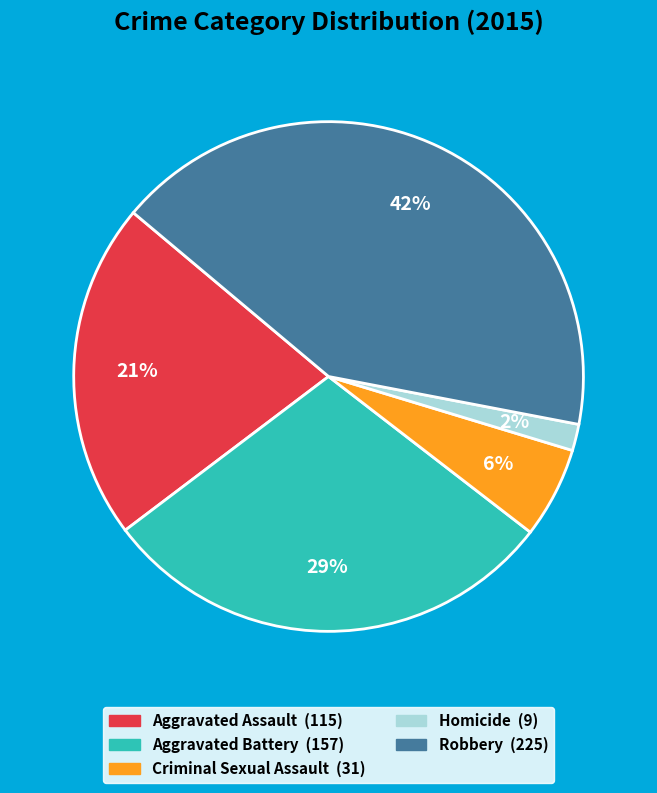

Which slice is the smallest?

Homicide